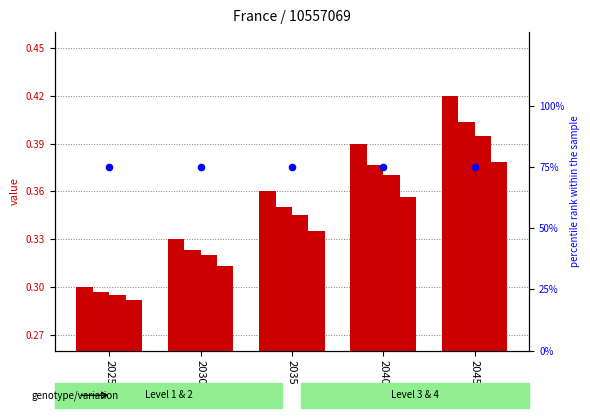

Is the value of Level 1 at 2045 greater than the value of Level 4 at 2040?

Yes